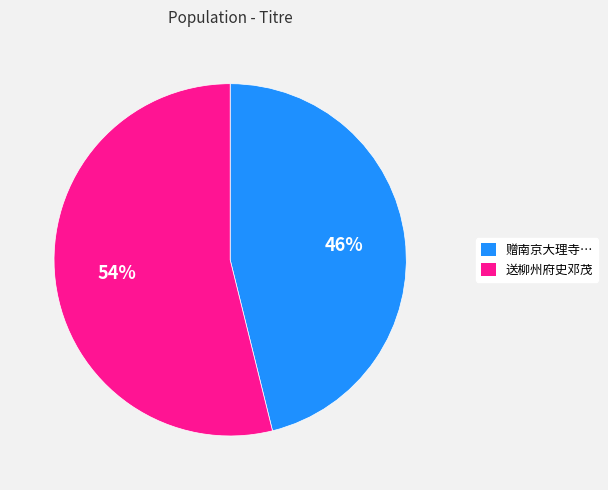

Does any single category account for the majority?

Yes